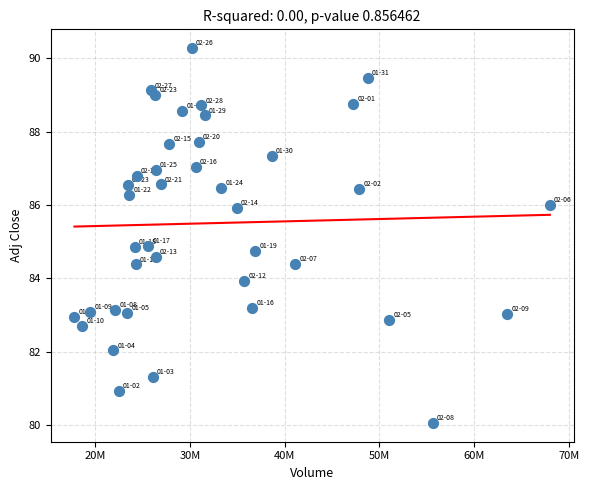

What is the range of X values (max minus min)?

50189700.0